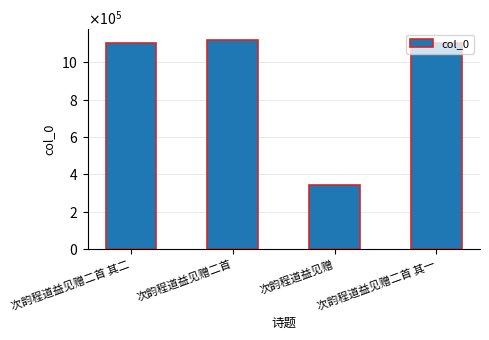

Rank the categories by value from lowest to highest.

次韵程道益见赠, 次韵程道益见赠二首 其一, 次韵程道益见赠二首 其二, 次韵程道益见赠二首